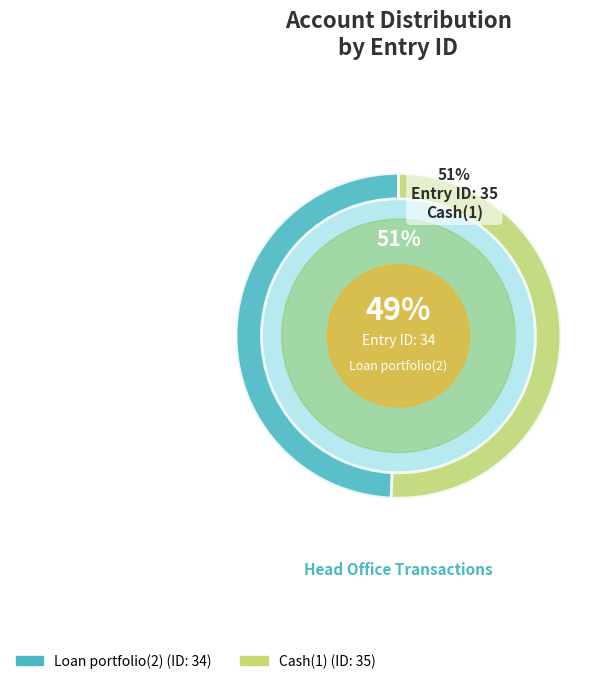

Approximately how many times larger is the value at Loan portfolio(2) compared to Cash(1)?

1.0